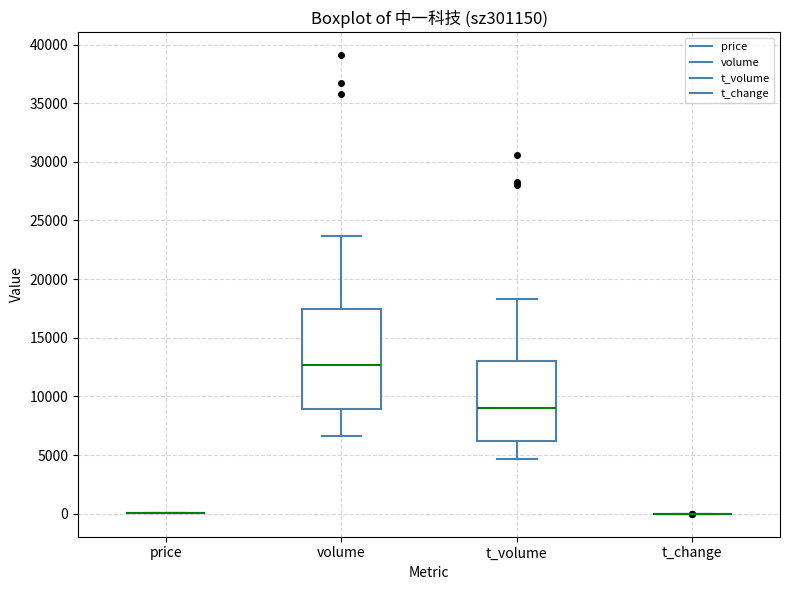

Where is the upper edge of the box for t_volume on the y-axis? The values are not printed on the chart, so give them approximately, as read against the axis.

13000